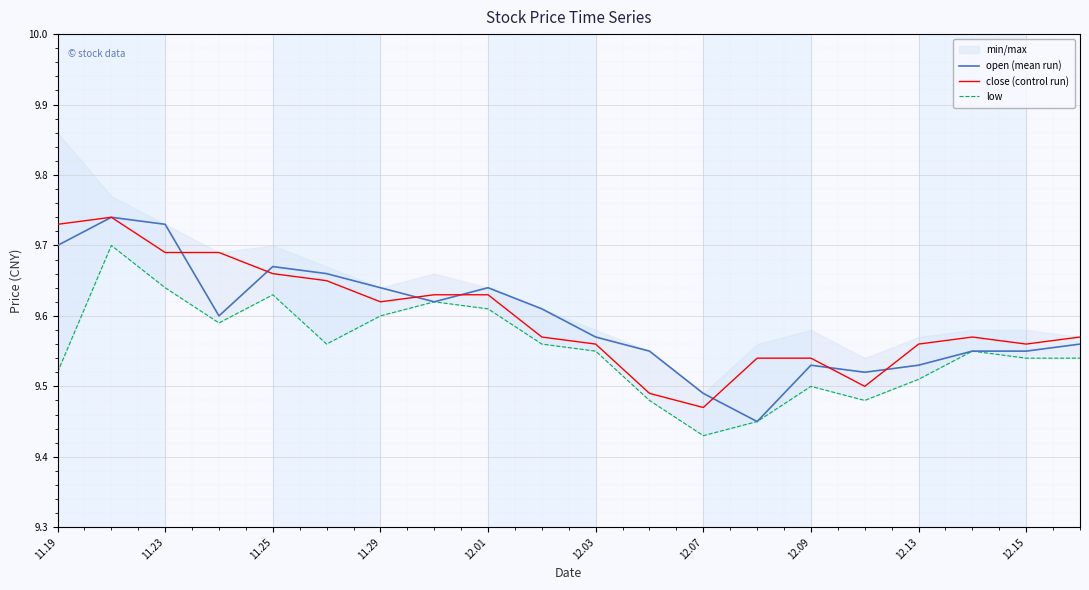

What are all the series names shown in the legend?

open (mean run), close (control run), low